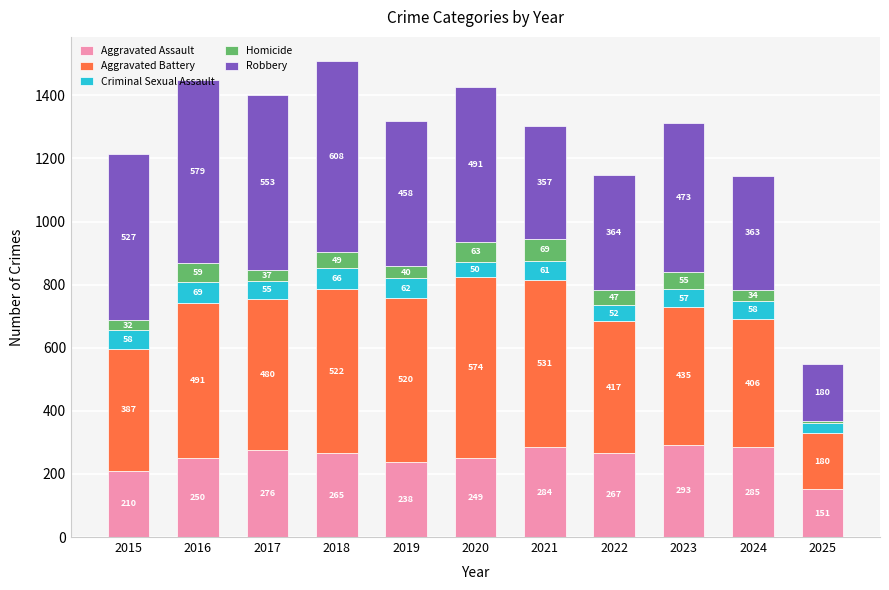

What is the total value across all series at 2016?

1448